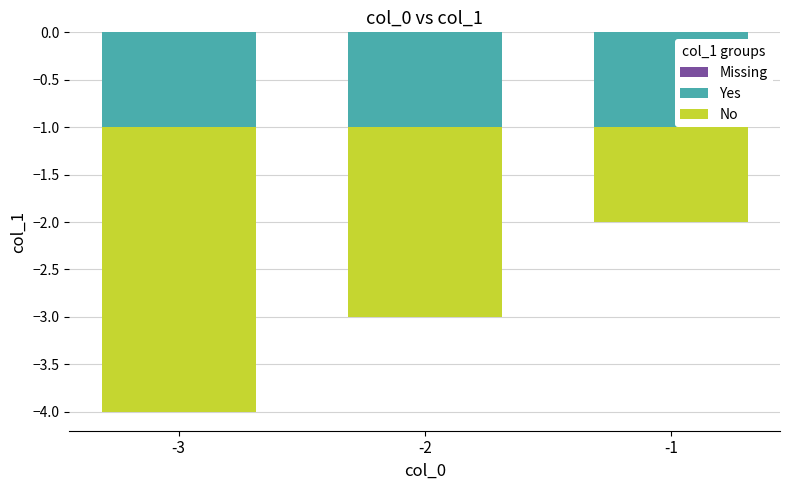

Which label corresponds to the largest value in the chart?

-1